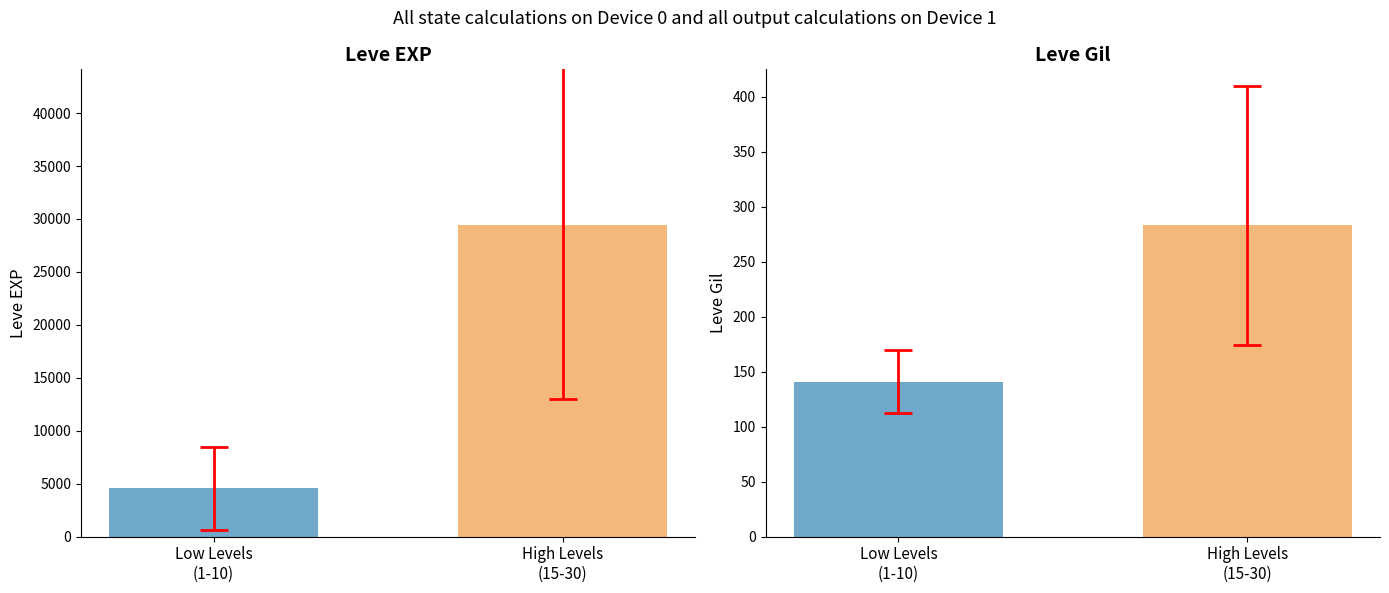

How many bars are there in each group?

2